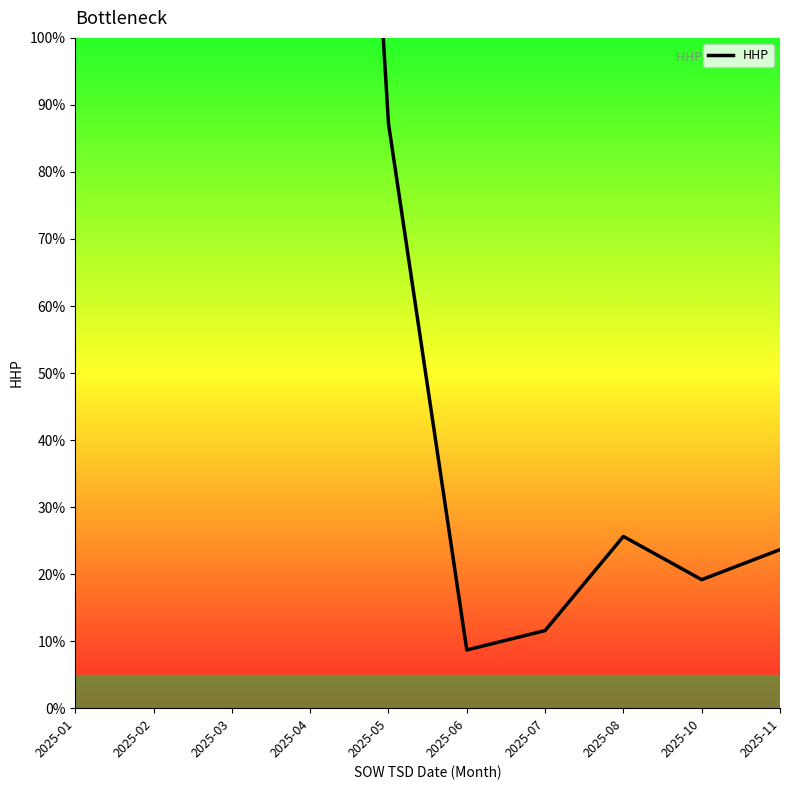

At which label is the value closest to 185?

2025-04